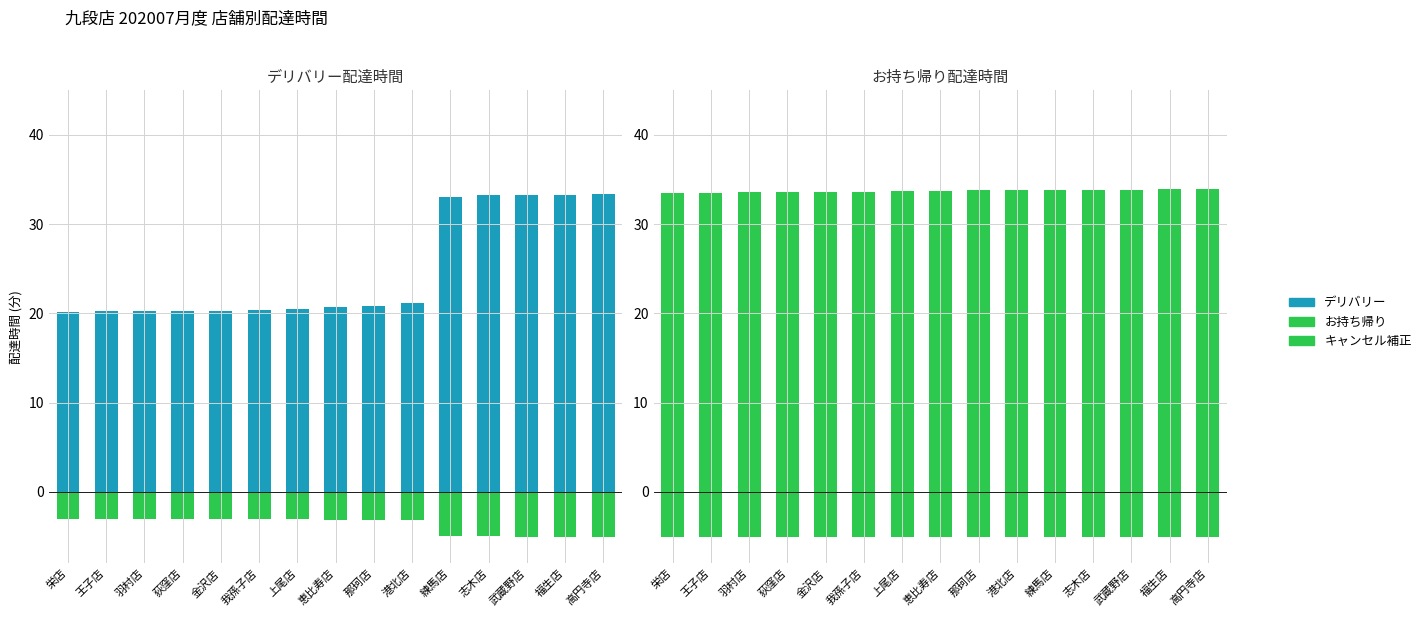

Which category has the lowest value across all series?

高円寺店